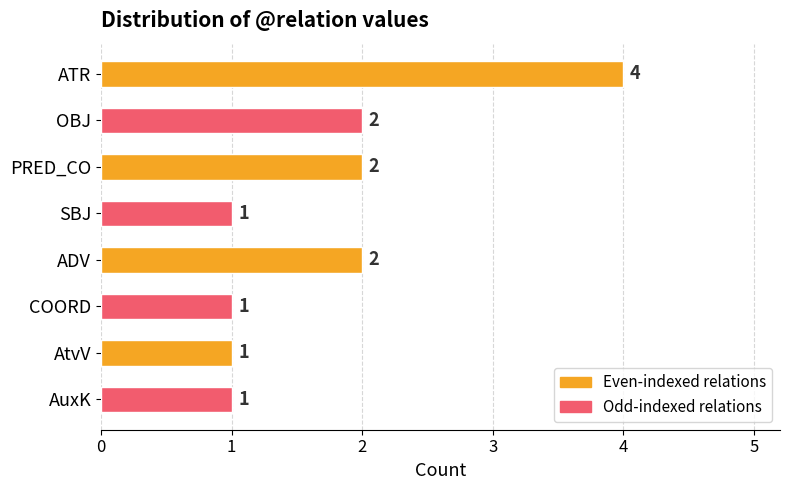

What is the difference between the maximum and minimum values?

3